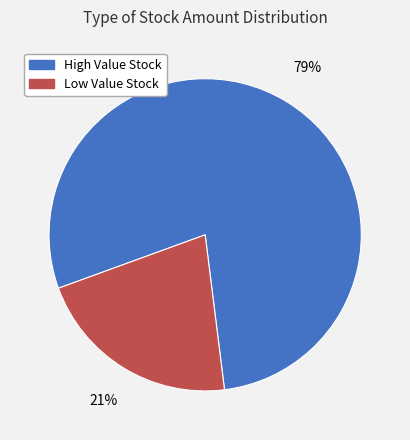

To the nearest percent, what is the average slice percentage?

50%